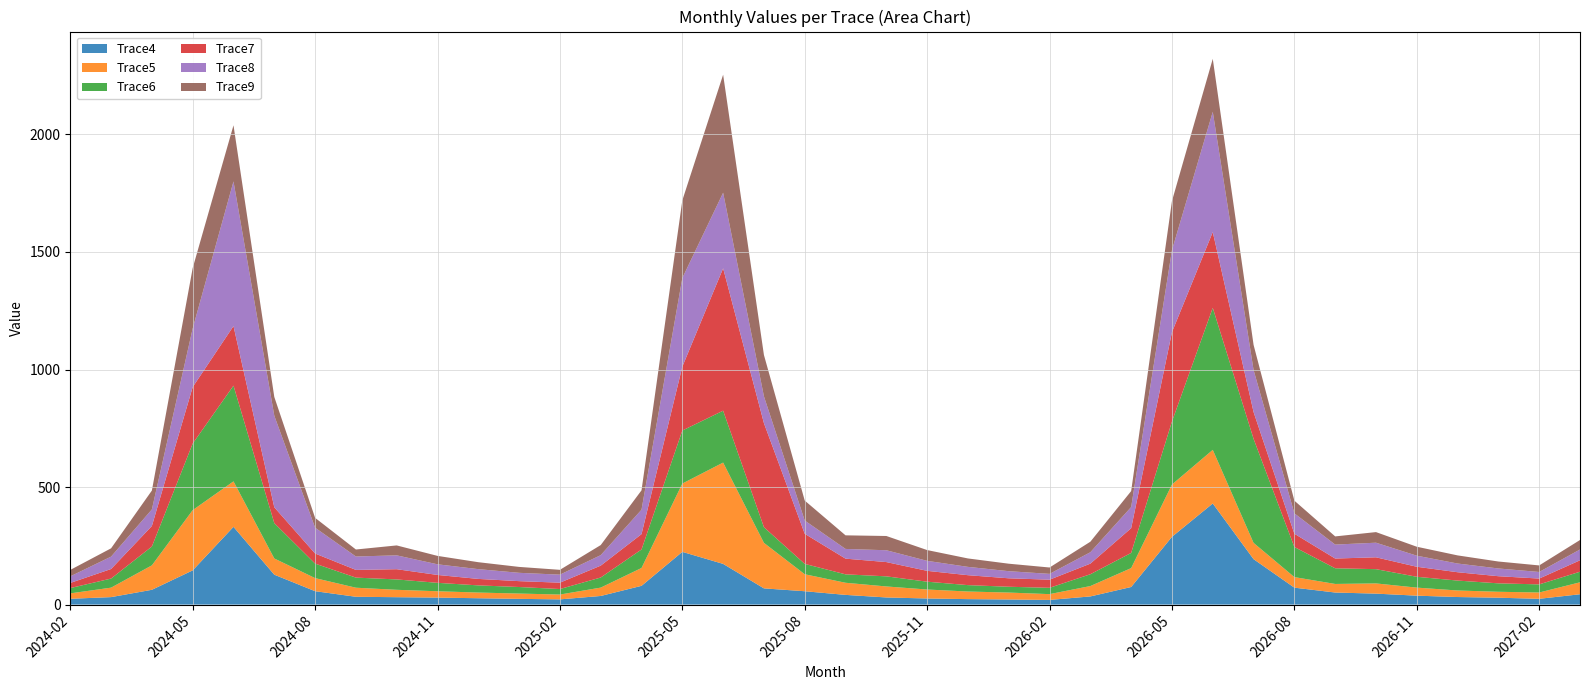

Reading right to left, what are all the values shown in this chart?

Trace4: 44.0	24.6	29.3	32.1	37.9	46.6	51.3	72.0	193.2	430.1	288.4	74.8	34.7	19.8	21.7	23.2	26.0	30.3	41.3	56.8	69.0	173.2	224.3	79.8	36.7	22.2	24.4	27.0	29.7	31.5	33.2	57.0	127.2	330.7	145.5	62.9	31.8	24.7
Trace5: 50.8	26.9	25.2	27.8	34.2	43.4	36.5	45.0	69.3	228.1	222.4	80.4	44.1	24.7	29.5	32.3	38.1	46.8	51.6	72.3	193.6	431.0	290.6	75.9	35.6	20.5	22.6	24.2	27.0	31.4	38.5	55.7	69.0	193.5	256.3	104.0	40.3	23.0
Trace6: 45.0	34.5	35.9	42.2	46.1	60.6	66.7	127.9	442.5	604.1	268.1	64.6	50.3	26.9	24.7	27.2	33.3	43.0	35.8	44.1	66.5	220.7	225.6	78.7	42.9	23.5	27.8	30.5	35.8	44.2	43.0	61.7	150.4	407.1	283.2	80.2	38.7	22.5
Trace7: 48.6	24.8	30.3	35.5	42.7	50.4	41.4	56.5	114.2	322.5	380.2	105.3	45.1	34.6	35.9	42.2	46.2	60.7	66.8	128.1	442.7	605.7	271.7	65.2	50.6	27.1	25.0	27.5	33.6	43.5	32.8	42.9	67.4	253.5	240.4	87.3	40.7	21.9
Trace8: 45.9	28.0	32.9	37.0	47.1	62.1	59.4	86.7	178.7	511.6	348.8	89.9	48.5	24.7	30.3	35.4	42.6	50.3	41.3	56.4	114.0	321.5	377.1	104.0	44.6	34.1	35.4	41.6	45.2	58.9	57.1	109.8	389.6	615.4	249.2	70.5	52.7	28.0
Trace9: 40.4	27.9	29.6	34.6	38.1	45.1	34.8	53.9	107.0	225.3	208.9	67.9	44.8	27.1	31.8	35.8	45.8	60.7	57.8	84.9	176.0	502.1	330.4	82.3	42.8	20.5	25.1	29.6	35.8	42.2	29.7	41.9	79.8	238.7	257.0	80.2	35.3	27.3